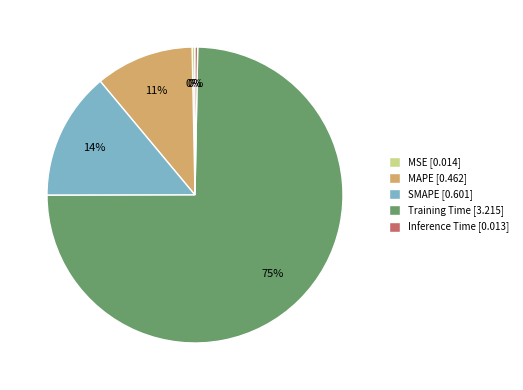

Is it true that MAPE is 11% of the pie?

True